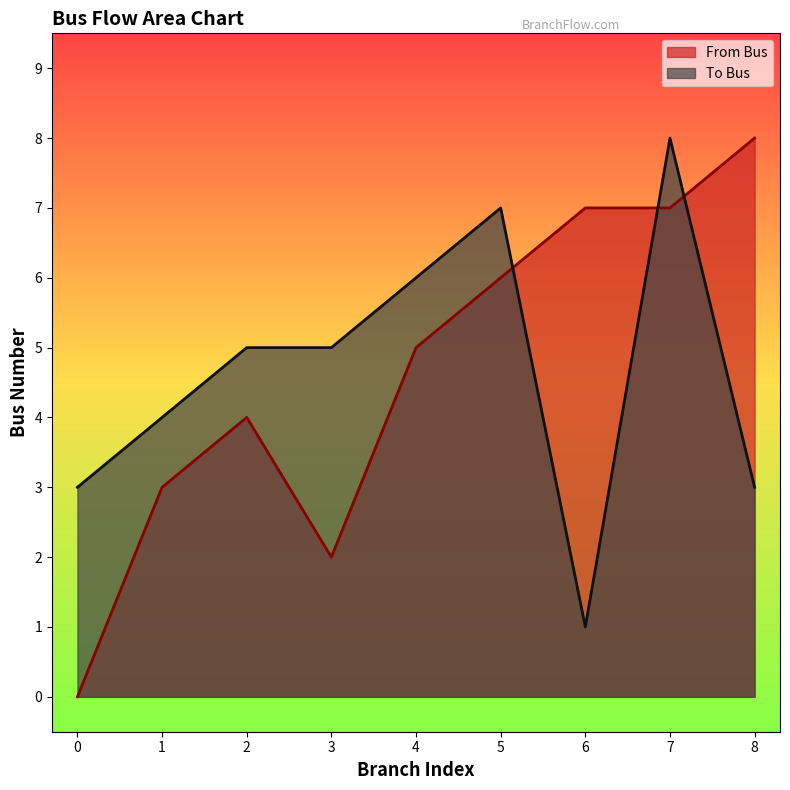

Where does the From Bus series first go above 5?

5